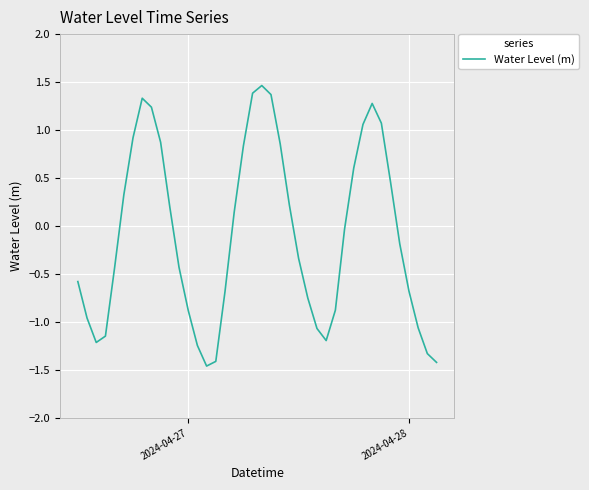

What is the difference between the maximum and minimum values?

2.9